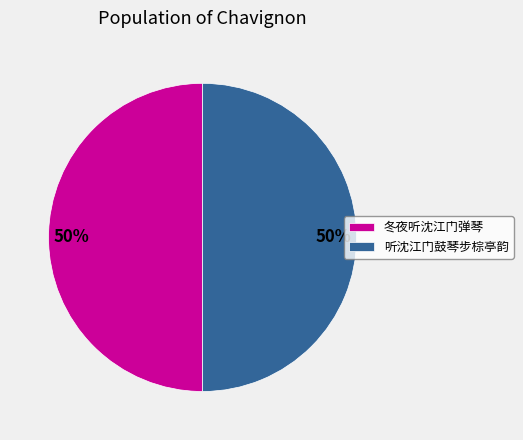

To the nearest percent, what is the combined percentage of 冬夜听沈江门弹琴 and 听沈江门鼓琴步棕亭韵?

100%